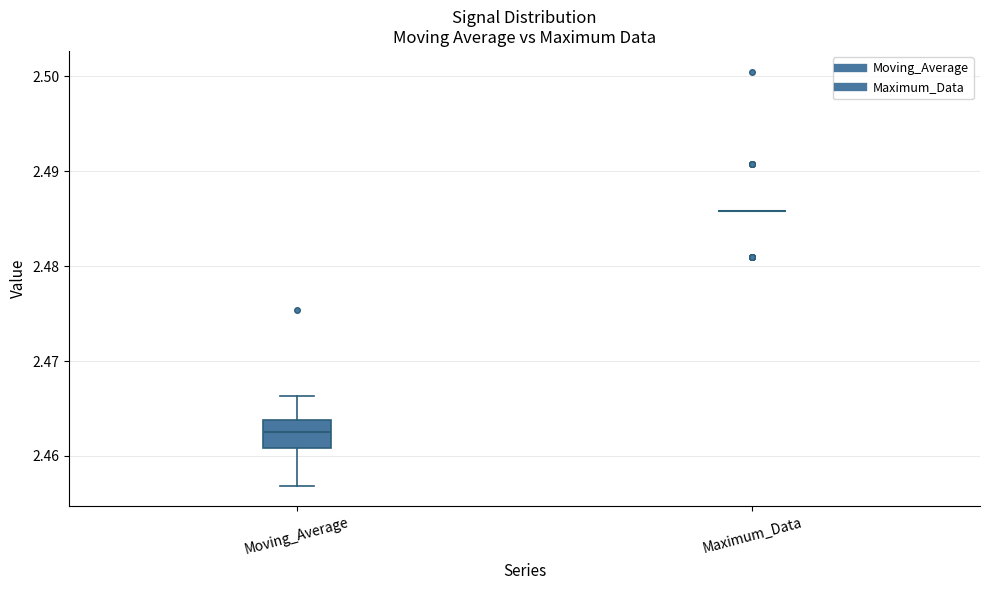

Comparing the boxes themselves (not the whiskers), which one is the tallest?

Moving_Average